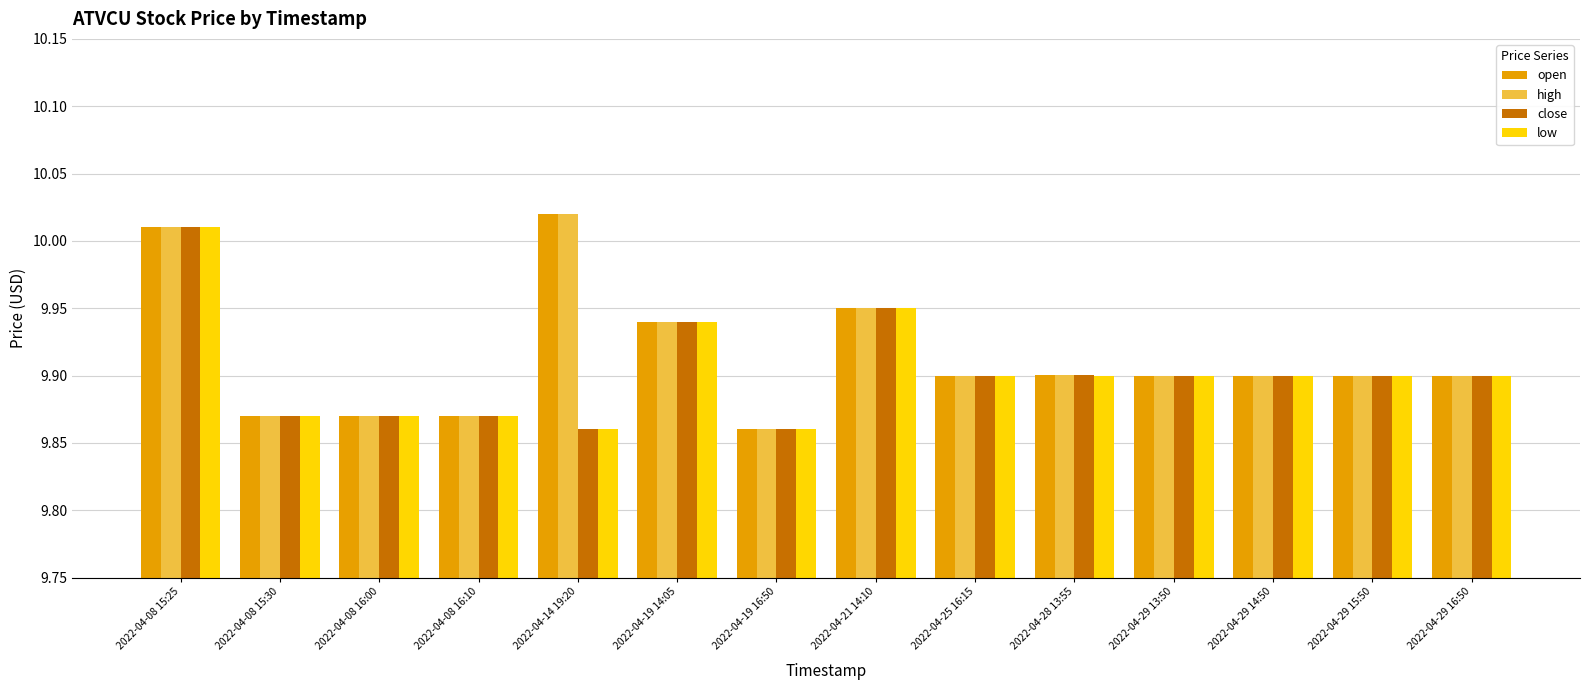

Which label corresponds to the largest value in the chart?

2022-04-14 19:20